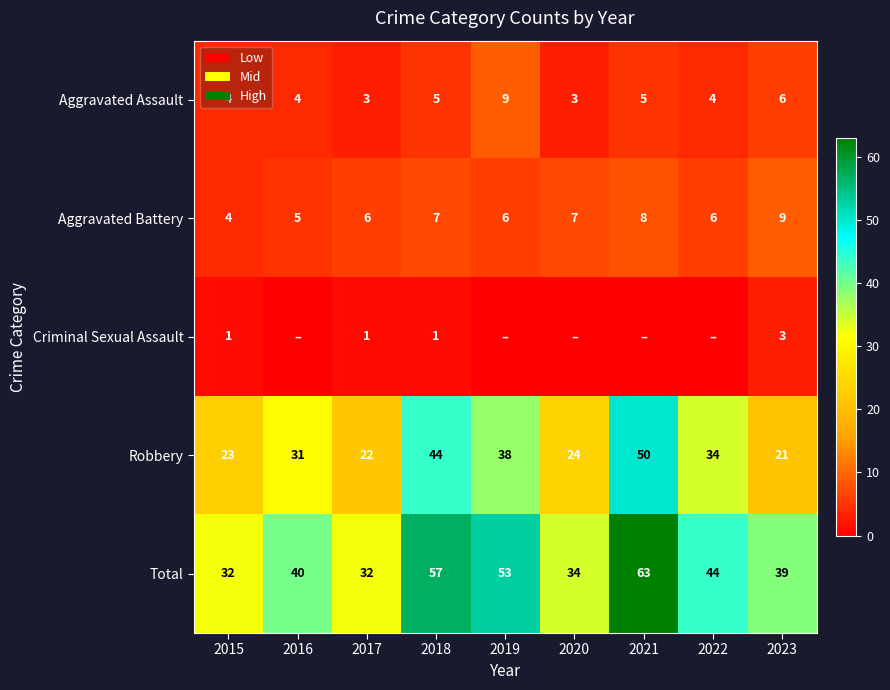

How many values in the Robbery series are below 31?

4